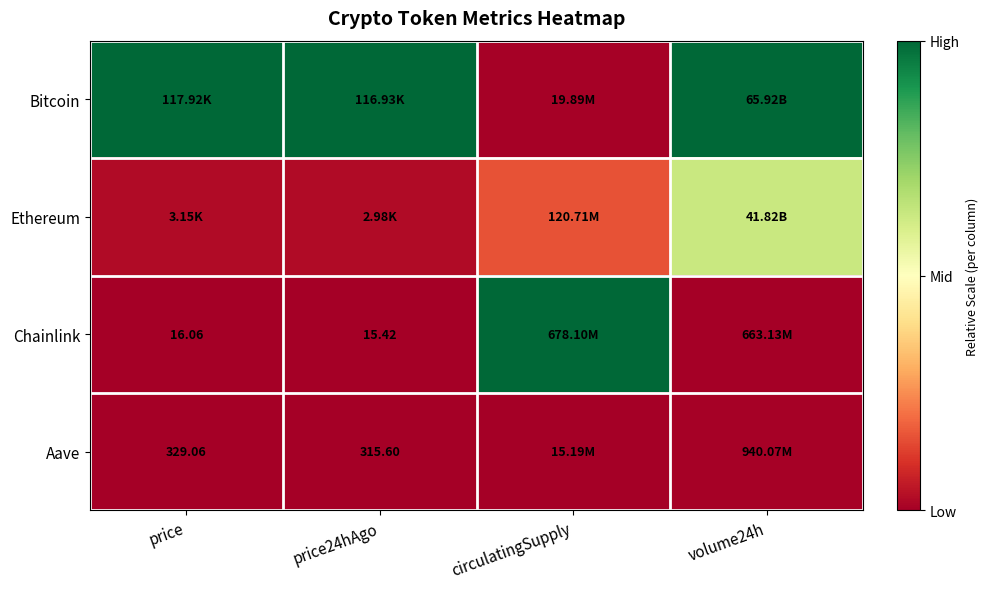

At which category is the sum across all series the highest?

volume24h